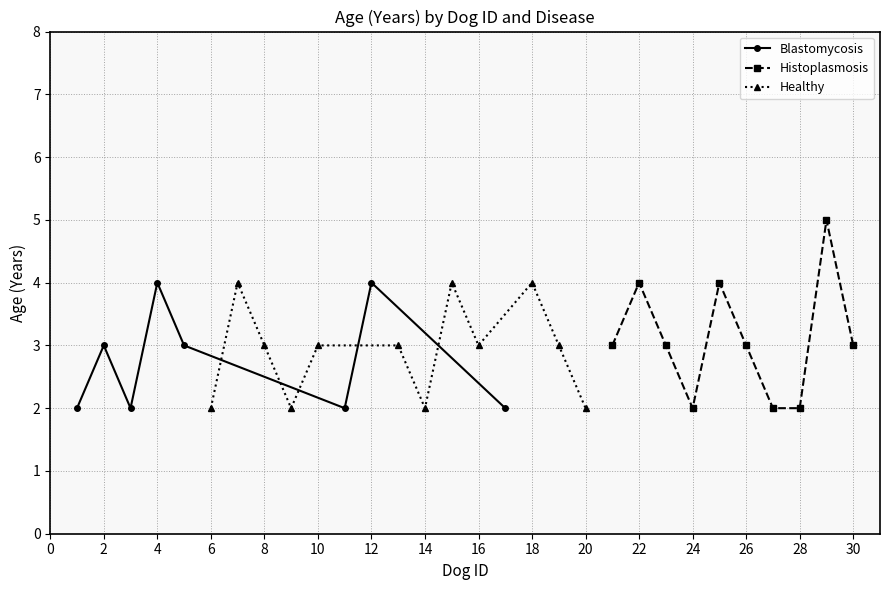

How many interior local peaks does the Blastomycosis series have?

3